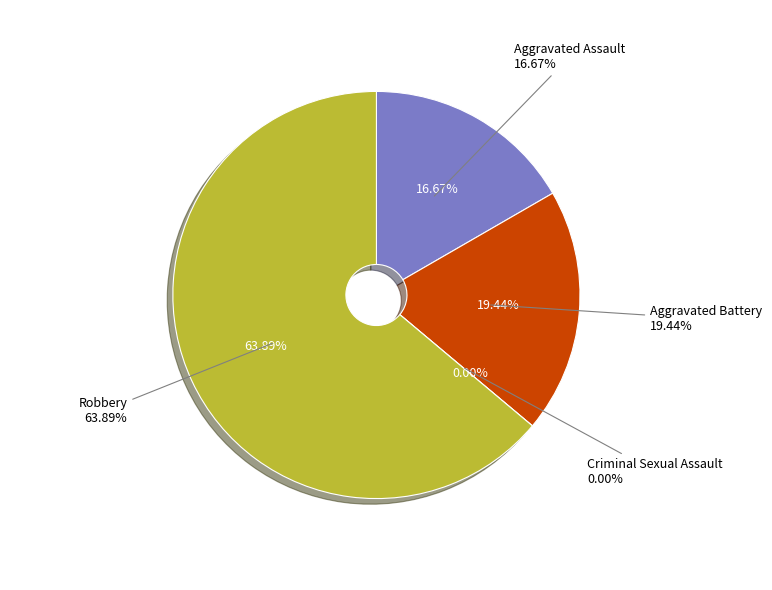

True or false: Robbery accounts for 64% of the total.

True